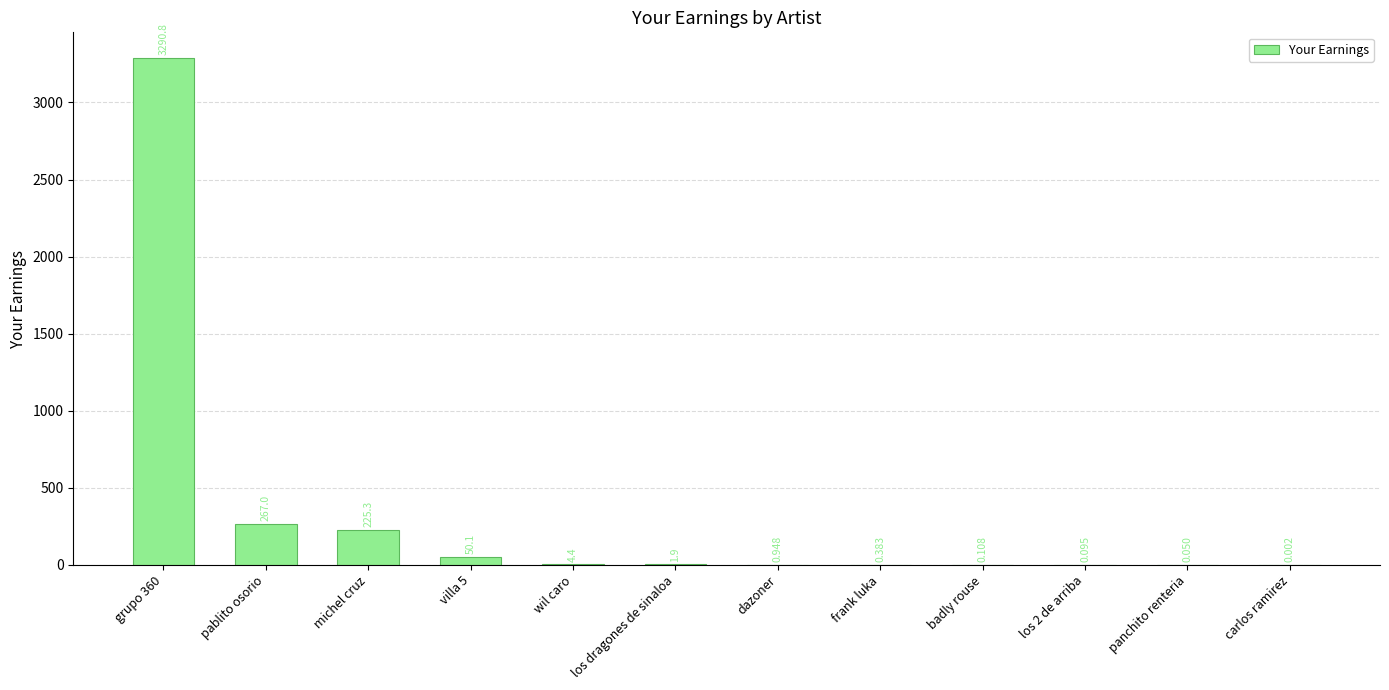

What is the change in value from villa 5 to dazoner?

-49.2